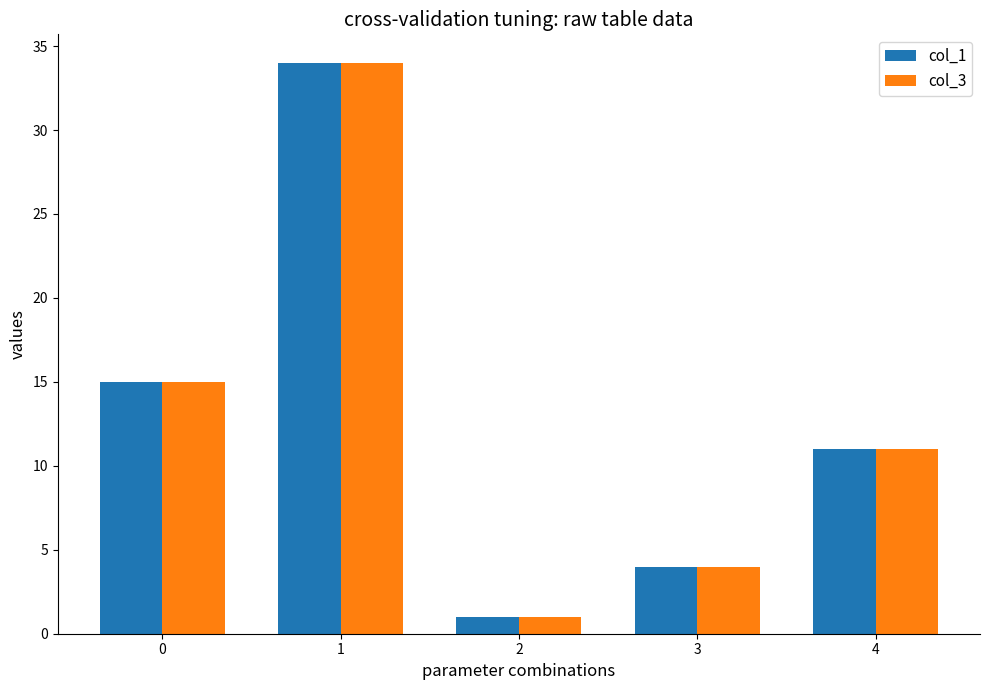

What is the minimum value shown in the chart?

1